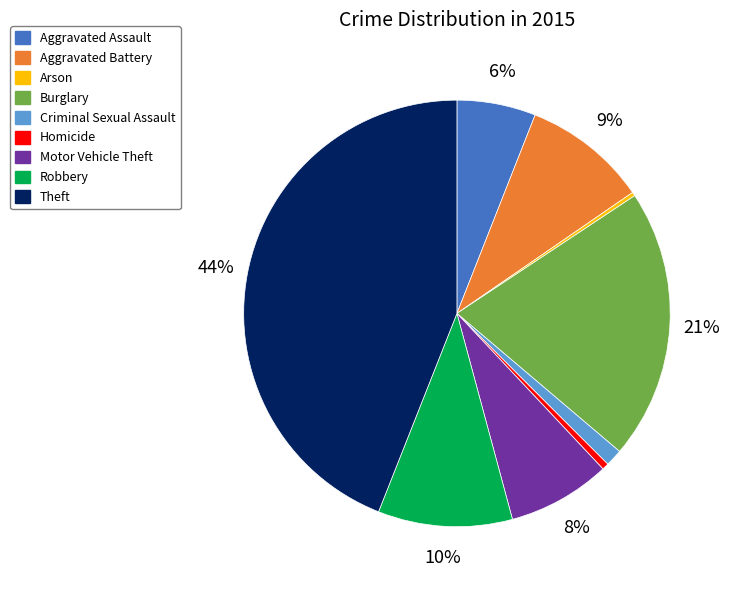

Count the number of slices in the pie.

9